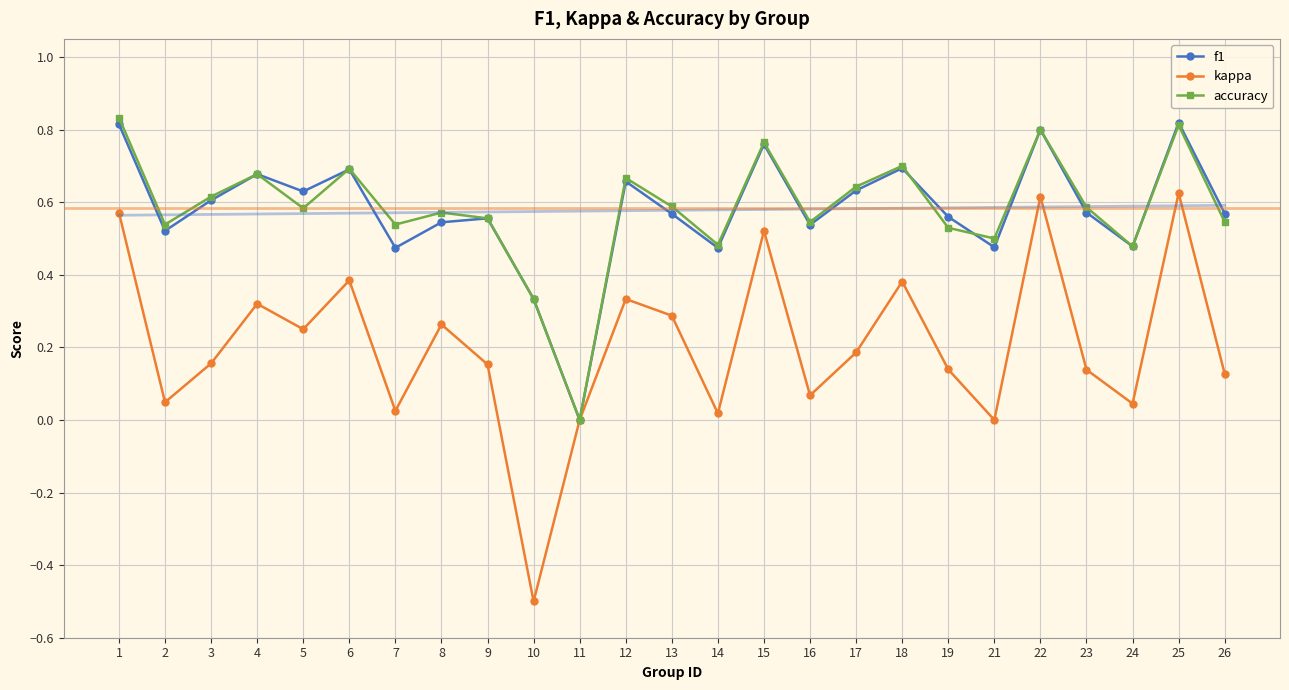

What is the difference between the maximum and second lowest values in the accuracy series?

0.5